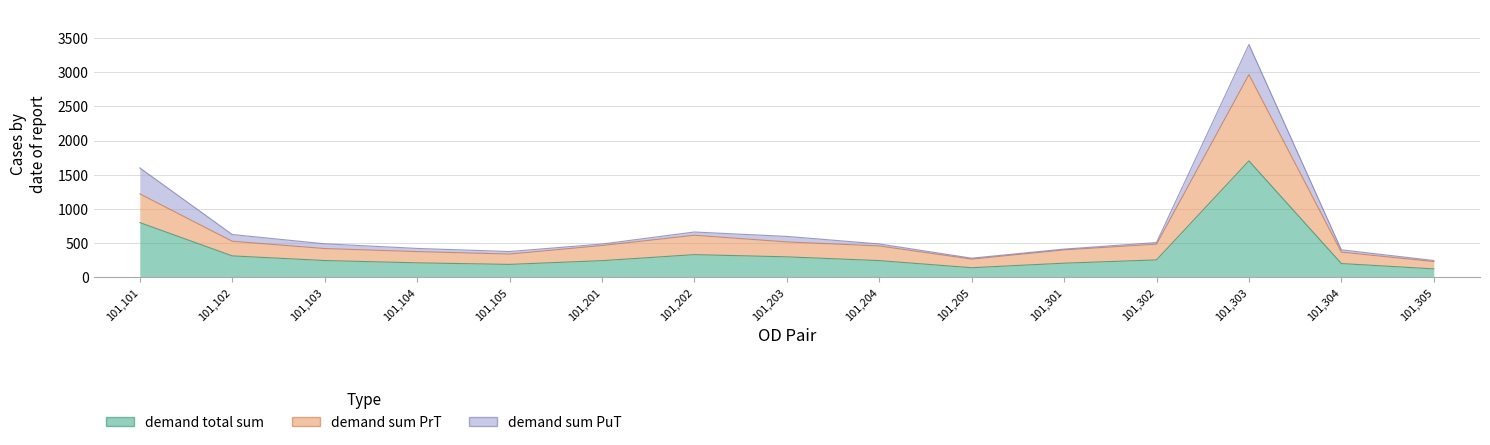

What is the value of the demand total sum point at the 14th from the left?

200.6